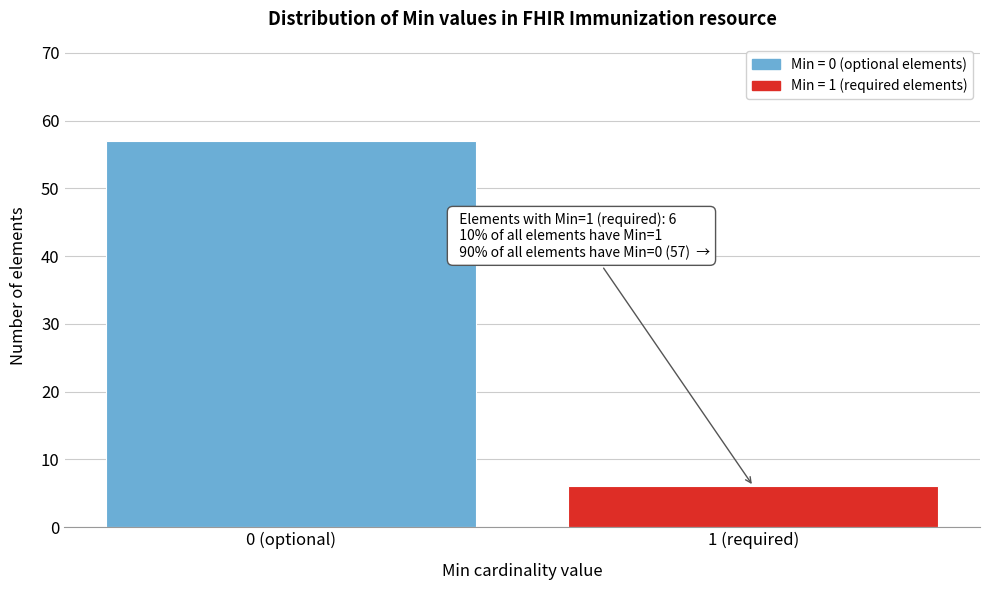

Reading left to right, what are all the values shown in this chart?

57	6